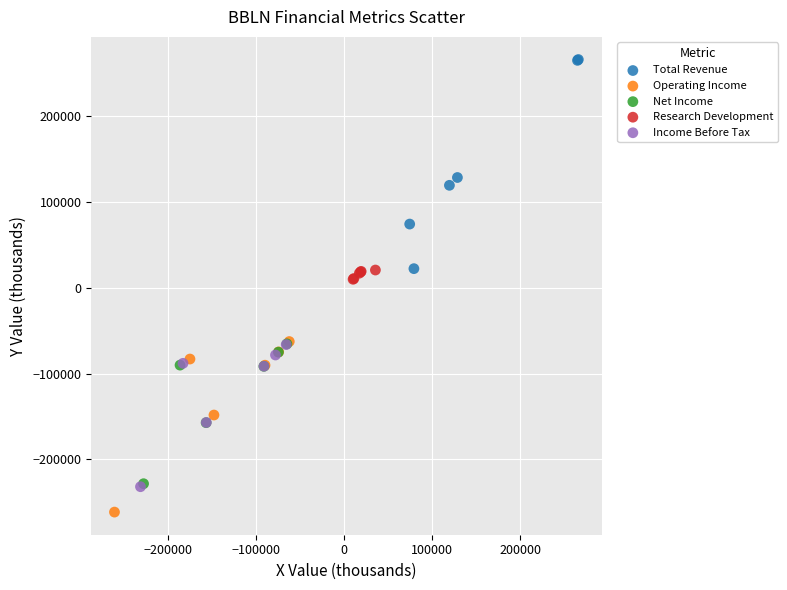

What are all the series names shown in the legend?

Total Revenue, Operating Income, Net Income, Research Development, Income Before Tax